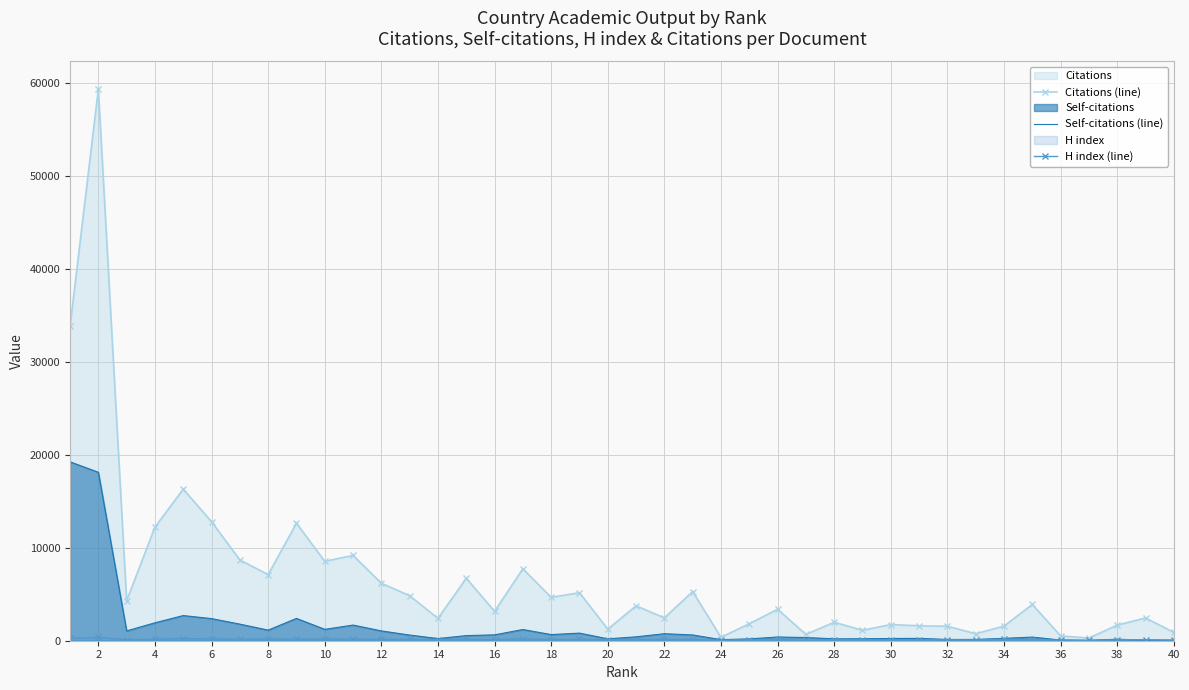

Rank the series by their average value, from lowest to highest.

H index (line), Self-citations (line), Citations (line)